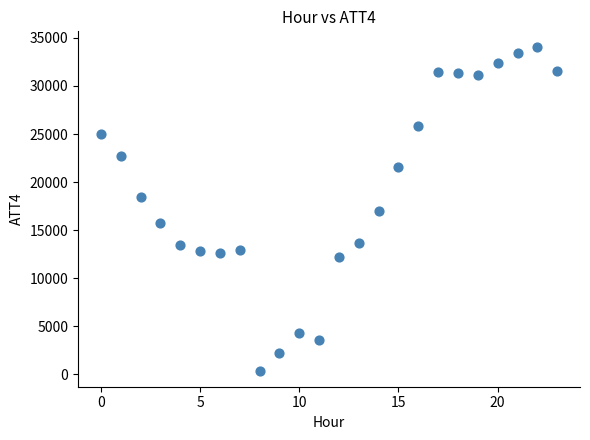

What is the range of Y values (max minus min)?

33600